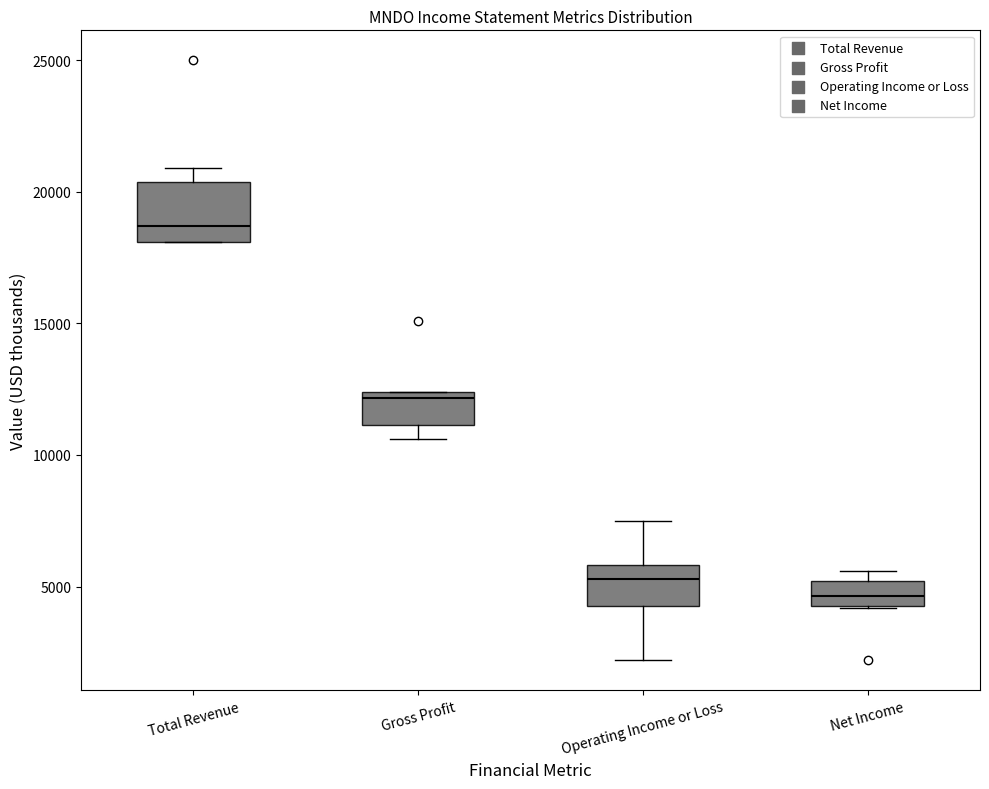

Which box is the tallest, from its lower edge to its upper edge?

Total Revenue